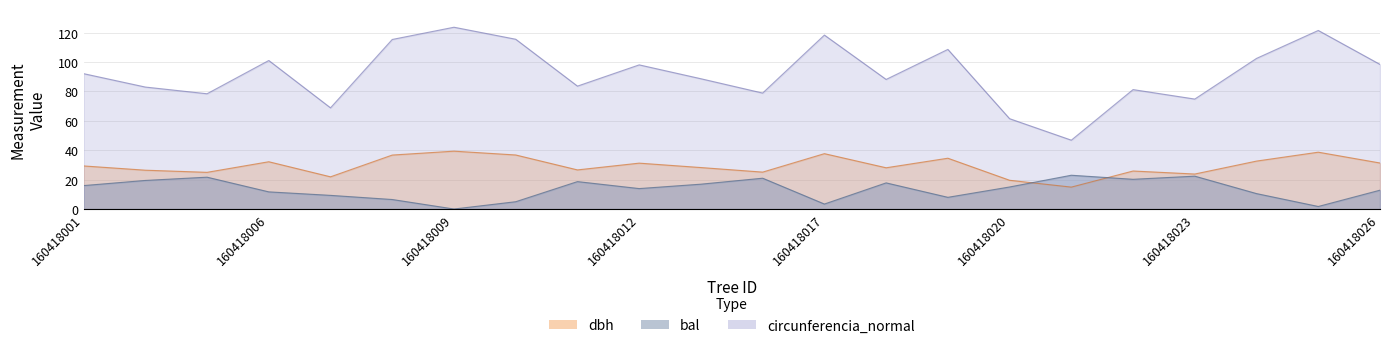

List the labels in order of dbh value, smallest first.

160418021, 160418020, 160418007, 160418023, 160418004, 160418014, 160418022, 160418003, 160418011, 160418018, 160418013, 160418001, 160418012, 160418026, 160418006, 160418024, 160418019, 160418008, 160418010, 160418017, 160418025, 160418009